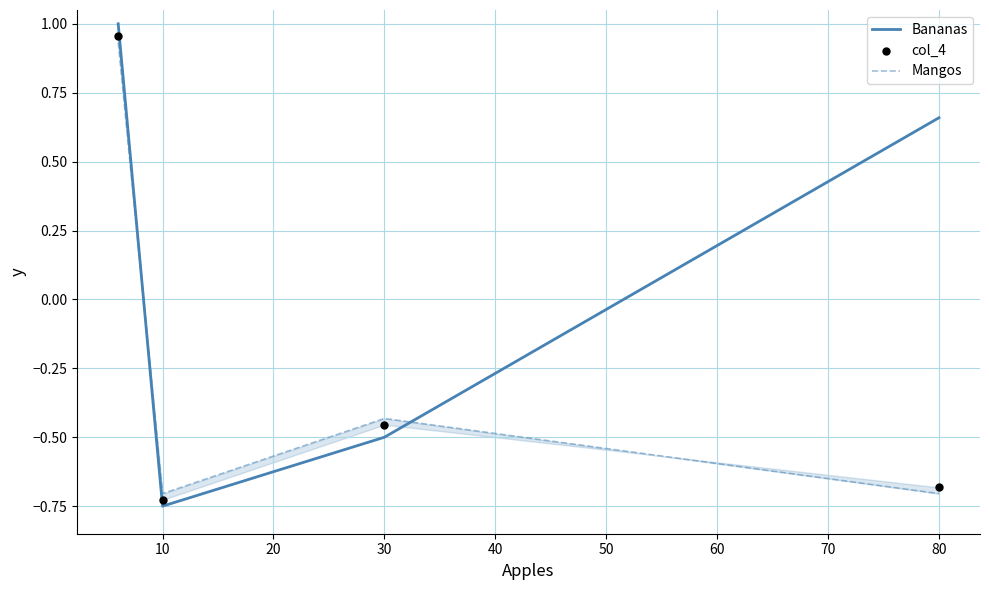

Which series reaches the minimum Y coordinate?

Bananas